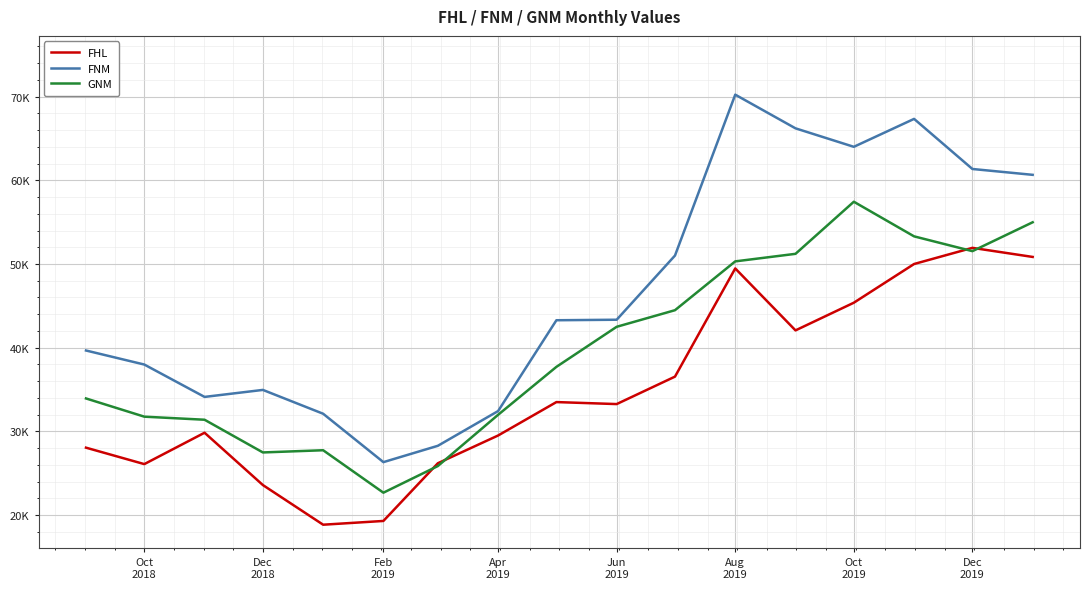

Does the chart have visible grid lines?

Yes